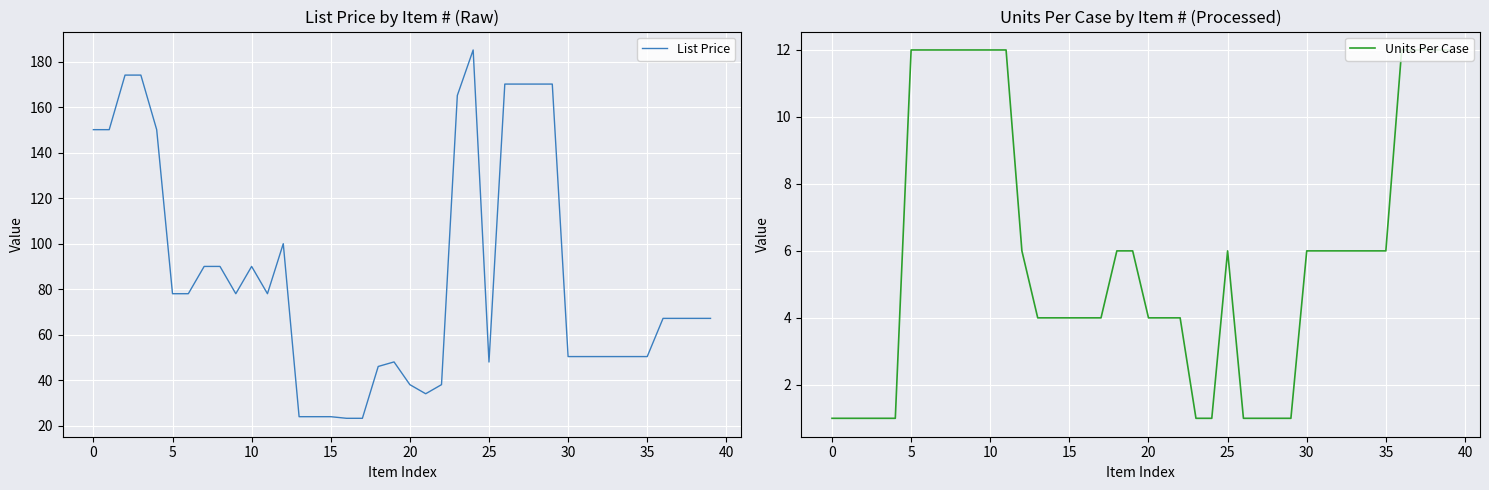

The value of Units Per Case at 25 is 6.0. True or false?

True